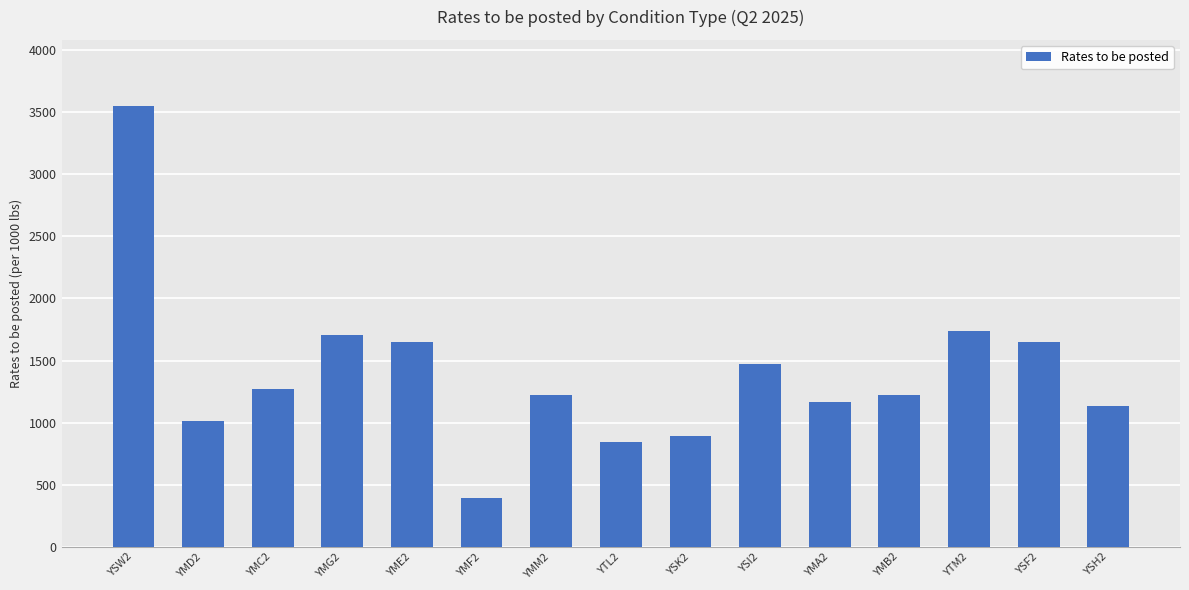

What is the ratio of the value at YME2 to the value at YTM2?

0.9